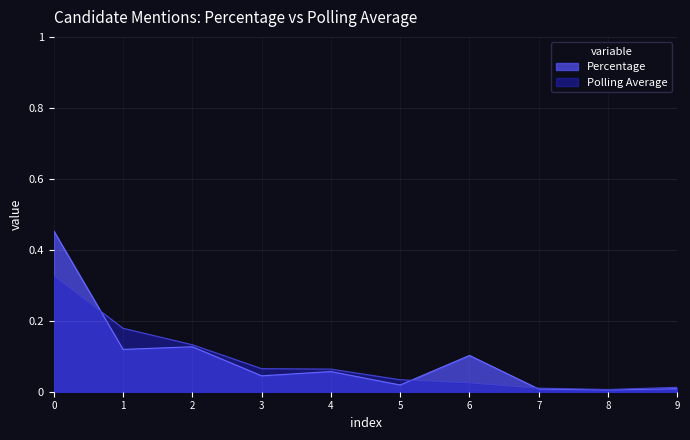

Is the value of Percentage at 4 greater than the value of Polling Average at 2?

No